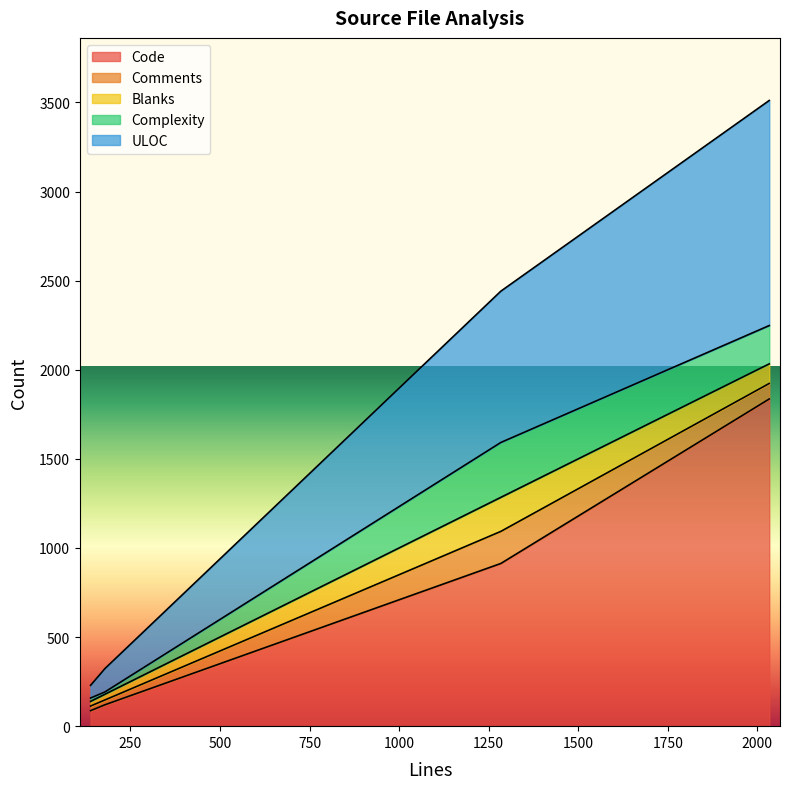

Reading left to right, list all the values displayed in this chart.

Code: 179=120	1284=913	2033=1836	139=87
Comments: 179=27	1284=180	2033=87	139=26
Blanks: 179=32	1284=191	2033=110	139=26
Complexity: 179=13	1284=308	2033=215	139=19
ULOC: 179=131	1284=849	2033=1263	139=71